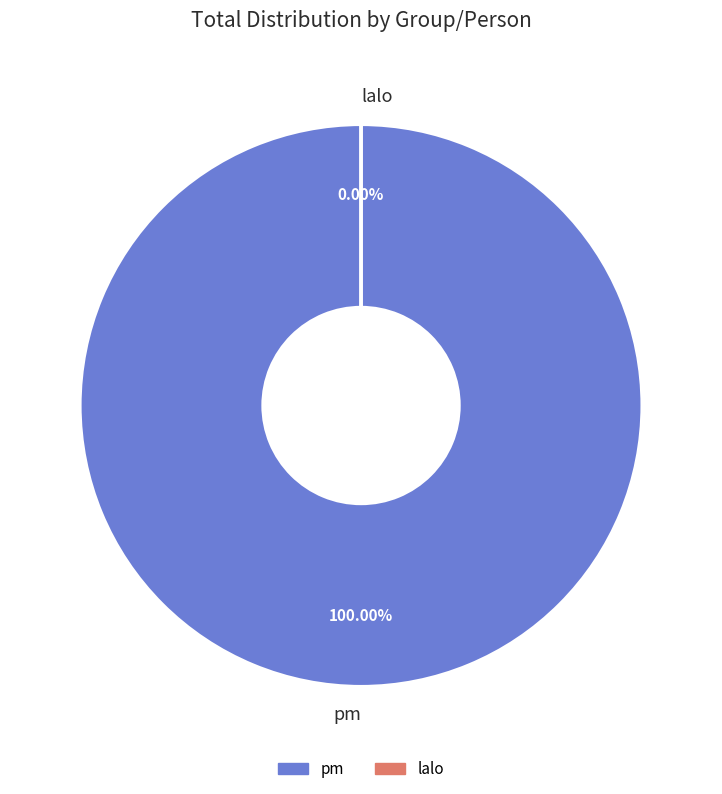

The pm slice represents 85% of the pie. True or false?

False